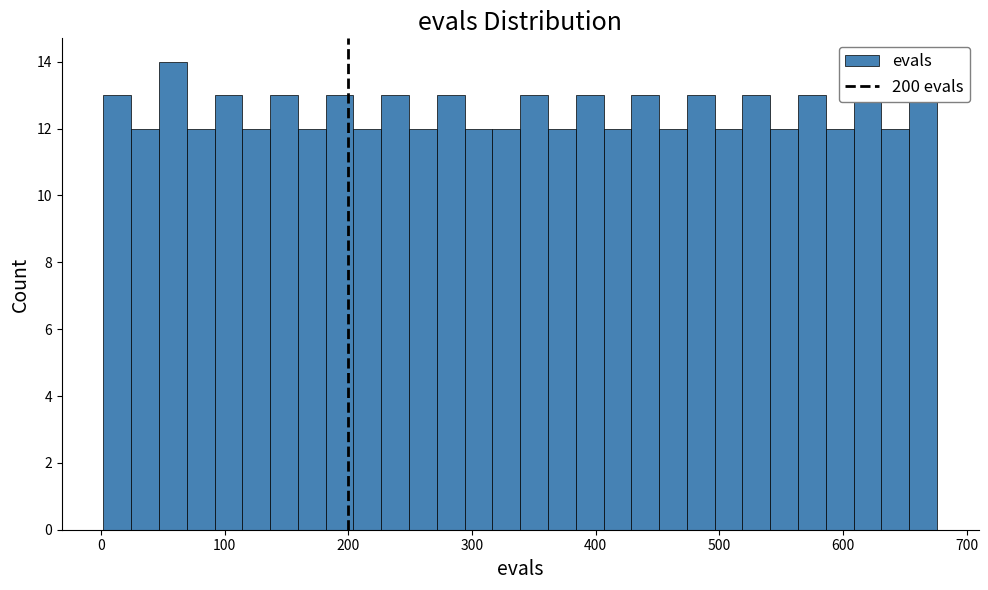

Read against the x-axis, roughly where is the centre of the tallest bar?

60